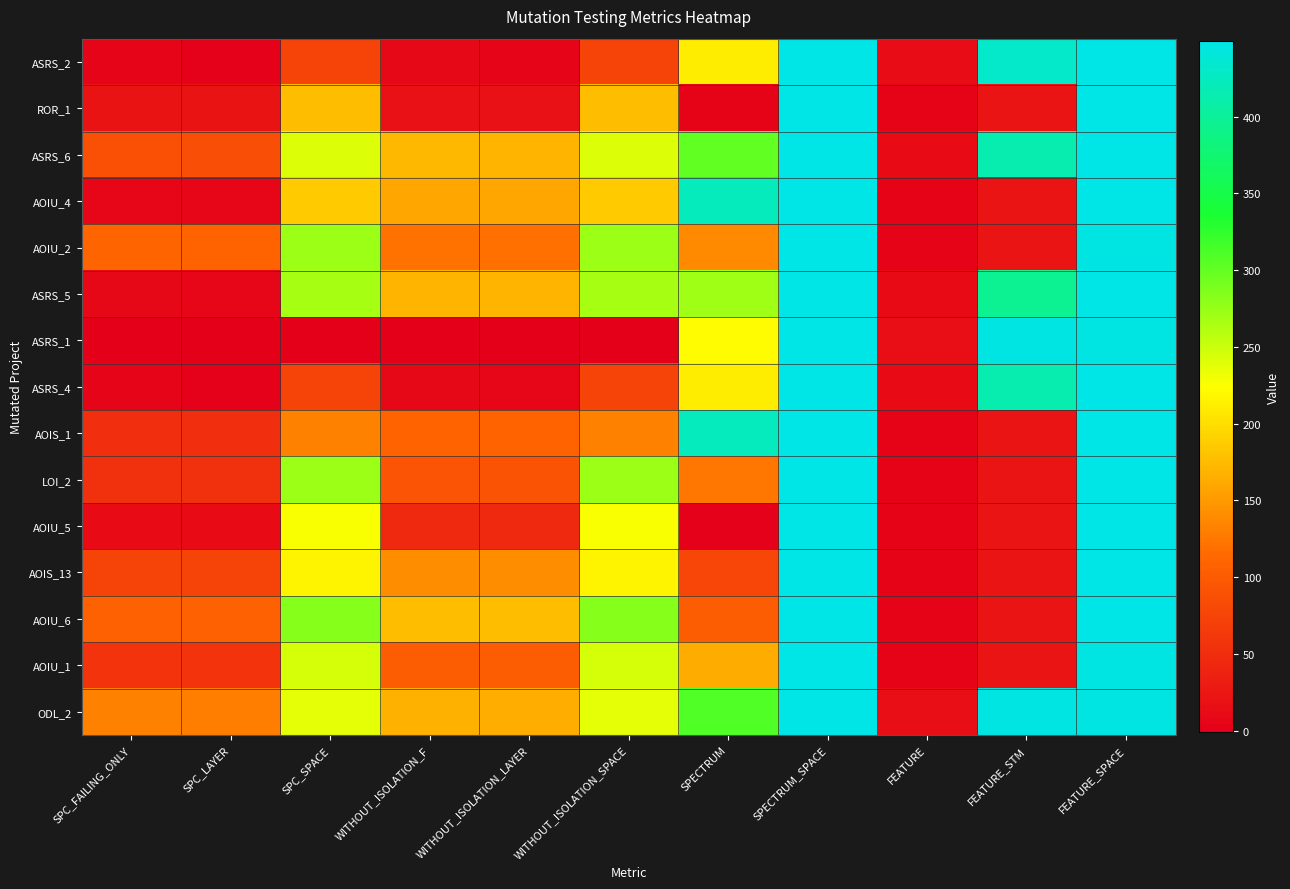

List the series in order of their peak value, highest first.

ASRS_2, ROR_1, ASRS_6, AOIU_4, AOIU_2, ASRS_5, ASRS_1, ASRS_4, AOIS_1, LOI_2, AOIU_5, AOIS_13, AOIU_6, AOIU_1, ODL_2